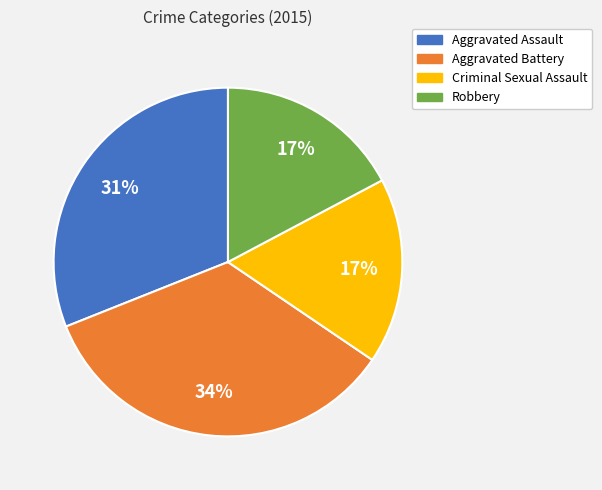

To the nearest percent, what portion does Aggravated Assault represent?

31%